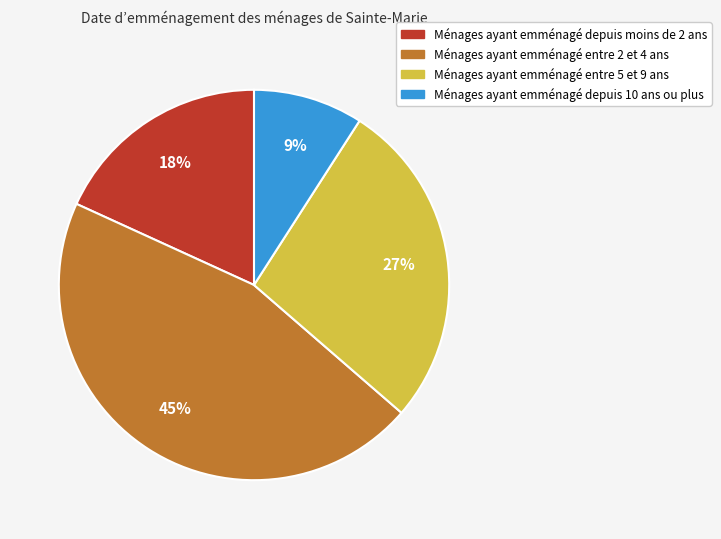

Is there a majority slice in this chart?

No